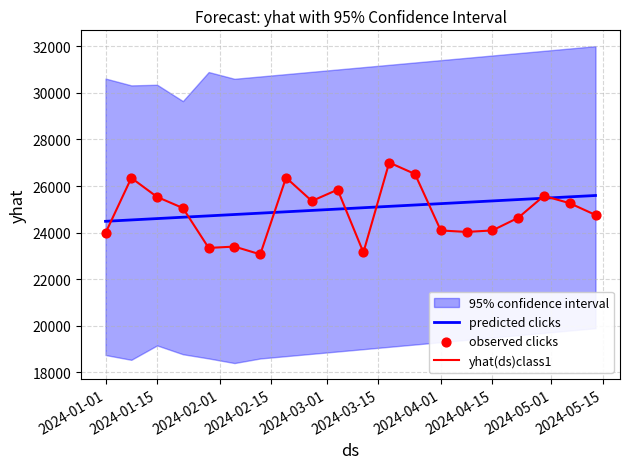

Which series has the largest total across all categories?

predicted clicks